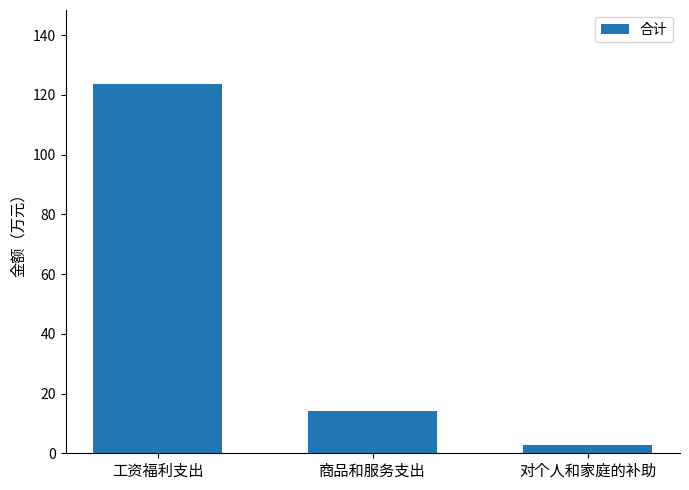

The value at 商品和服务支出 is 14.1. True or false?

True